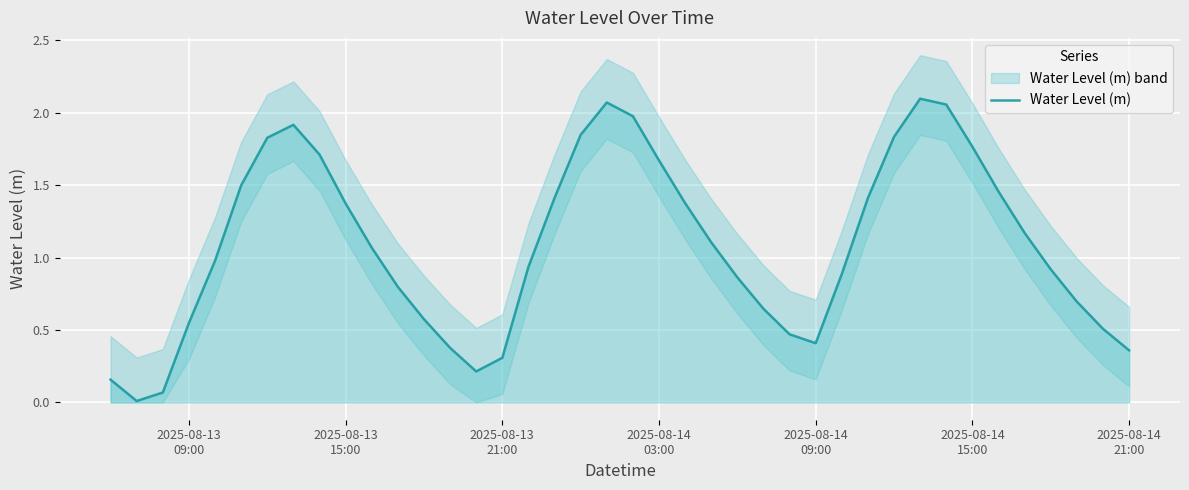

The chart shows a value of 0.4 at 2025-08-14 09:00. True or false?

True